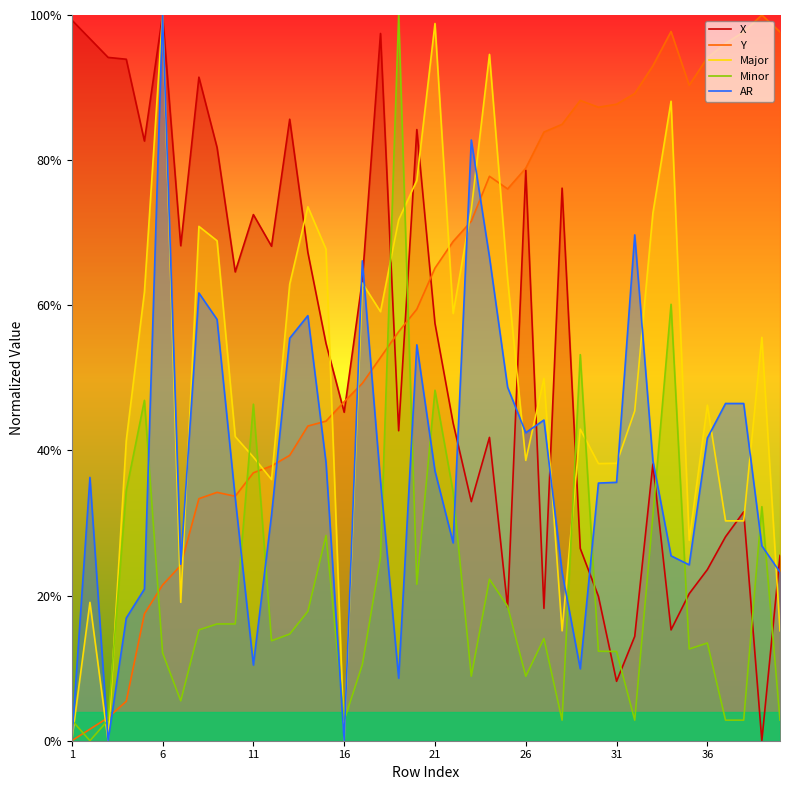

Reading left to right, extract all data points from this chart.

X: 1.0	1.0	0.9	0.9	0.8	1.0	0.7	0.9	0.8	0.6	0.7	0.7	0.9	0.7	0.5	0.5	0.6	1.0	0.4	0.8	0.6	0.4	0.3	0.4	0.2	0.8	0.2	0.8	0.3	0.2	0.1	0.1	0.4	0.2	0.2	0.2	0.3	0.3	0.0	0.3
Y: 0.0	0.0	0.0	0.1	0.2	0.2	0.2	0.3	0.3	0.3	0.4	0.4	0.4	0.4	0.4	0.5	0.5	0.5	0.6	0.6	0.7	0.7	0.7	0.8	0.8	0.8	0.8	0.8	0.9	0.9	0.9	0.9	0.9	1.0	0.9	0.9	1.0	1.0	1.0	1.0
Major: 0.0	0.2	0.0	0.4	0.6	1.0	0.2	0.7	0.7	0.4	0.4	0.4	0.6	0.7	0.7	0.0	0.6	0.6	0.7	0.8	1.0	0.6	0.7	0.9	0.6	0.4	0.5	0.2	0.4	0.4	0.4	0.5	0.7	0.9	0.3	0.5	0.3	0.3	0.6	0.2
Minor: 0.0	0.0	0.0	0.3	0.5	0.1	0.1	0.2	0.2	0.2	0.5	0.1	0.1	0.2	0.3	0.0	0.1	0.3	1.0	0.2	0.5	0.3	0.1	0.2	0.2	0.1	0.1	0.0	0.5	0.1	0.1	0.0	0.3	0.6	0.1	0.1	0.0	0.0	0.3	0.0
AR: 0.0	0.4	0.0	0.2	0.2	1.0	0.2	0.6	0.6	0.3	0.1	0.3	0.6	0.6	0.4	0.0	0.7	0.4	0.1	0.5	0.4	0.3	0.8	0.7	0.5	0.4	0.4	0.2	0.1	0.4	0.4	0.7	0.4	0.3	0.2	0.4	0.5	0.5	0.3	0.2